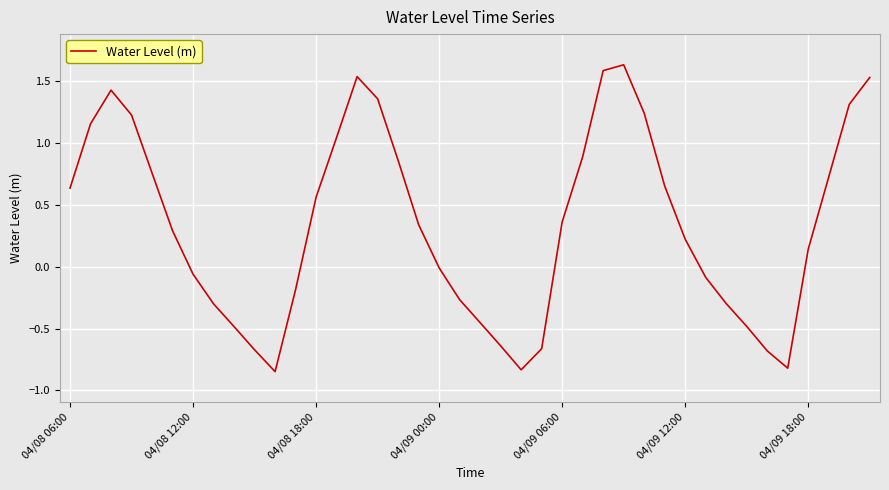

Where does the data first go above 0?

04/08 06:00